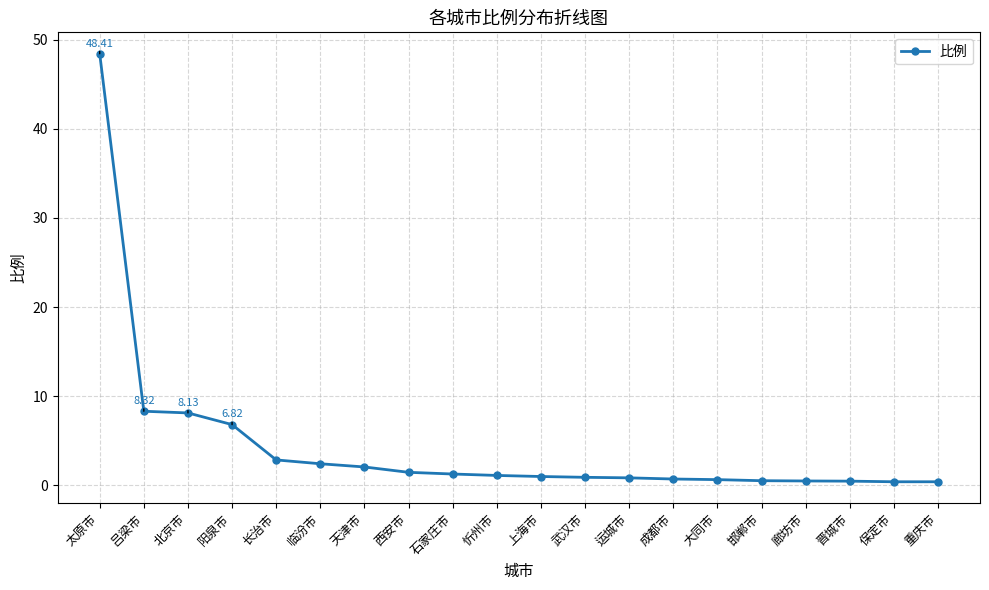

What position from the right is 太原市?

20